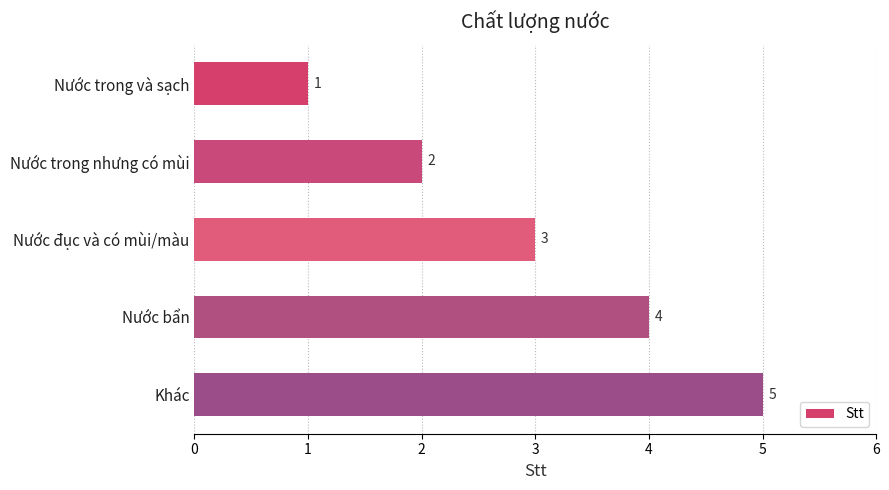

What is the minimum value shown in the chart?

1